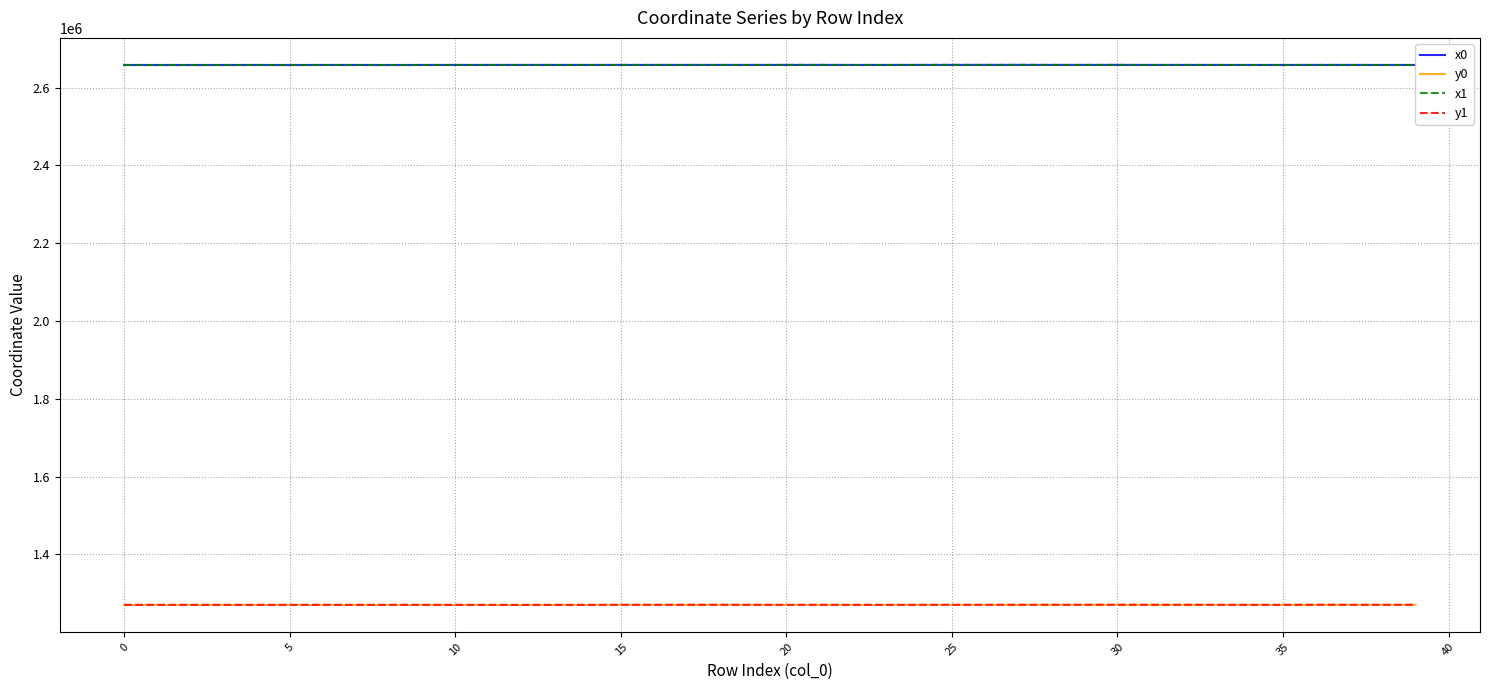

What is the difference between the maximum and minimum values in the x1 series?

317.3